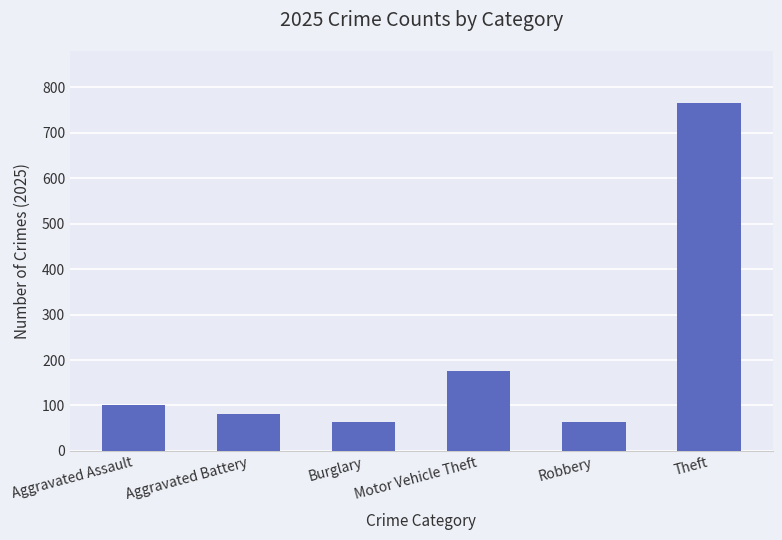

How many series are shown in this chart?

1